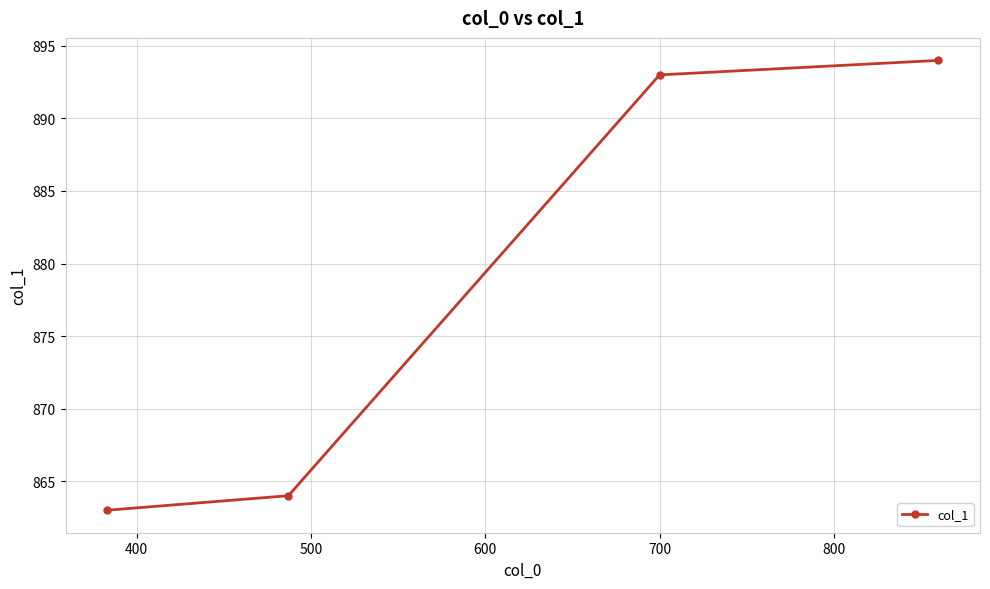

How many lines are shown in the chart?

1